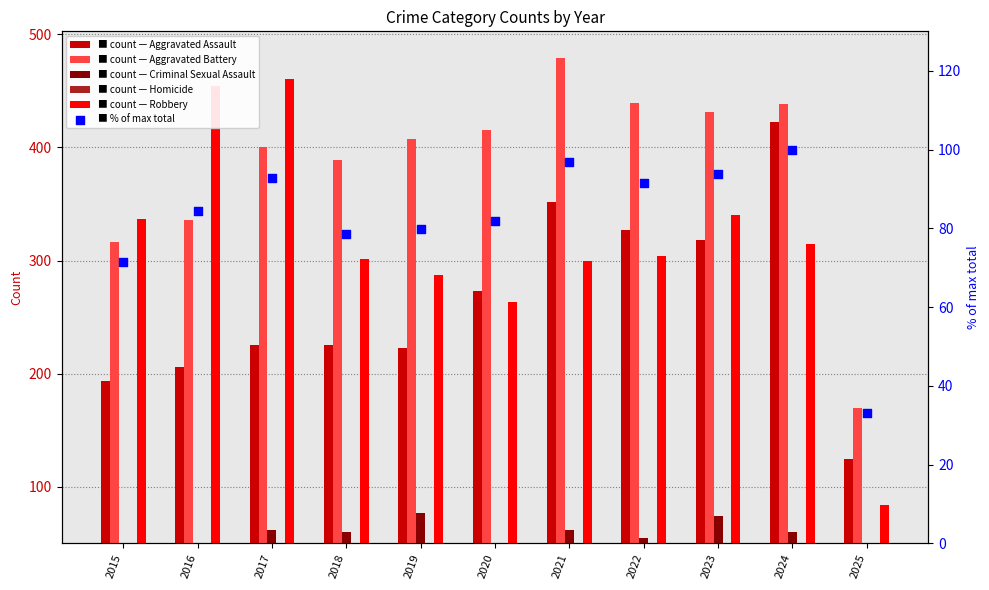

Which series has the largest Y range (max minus min)?

Robbery